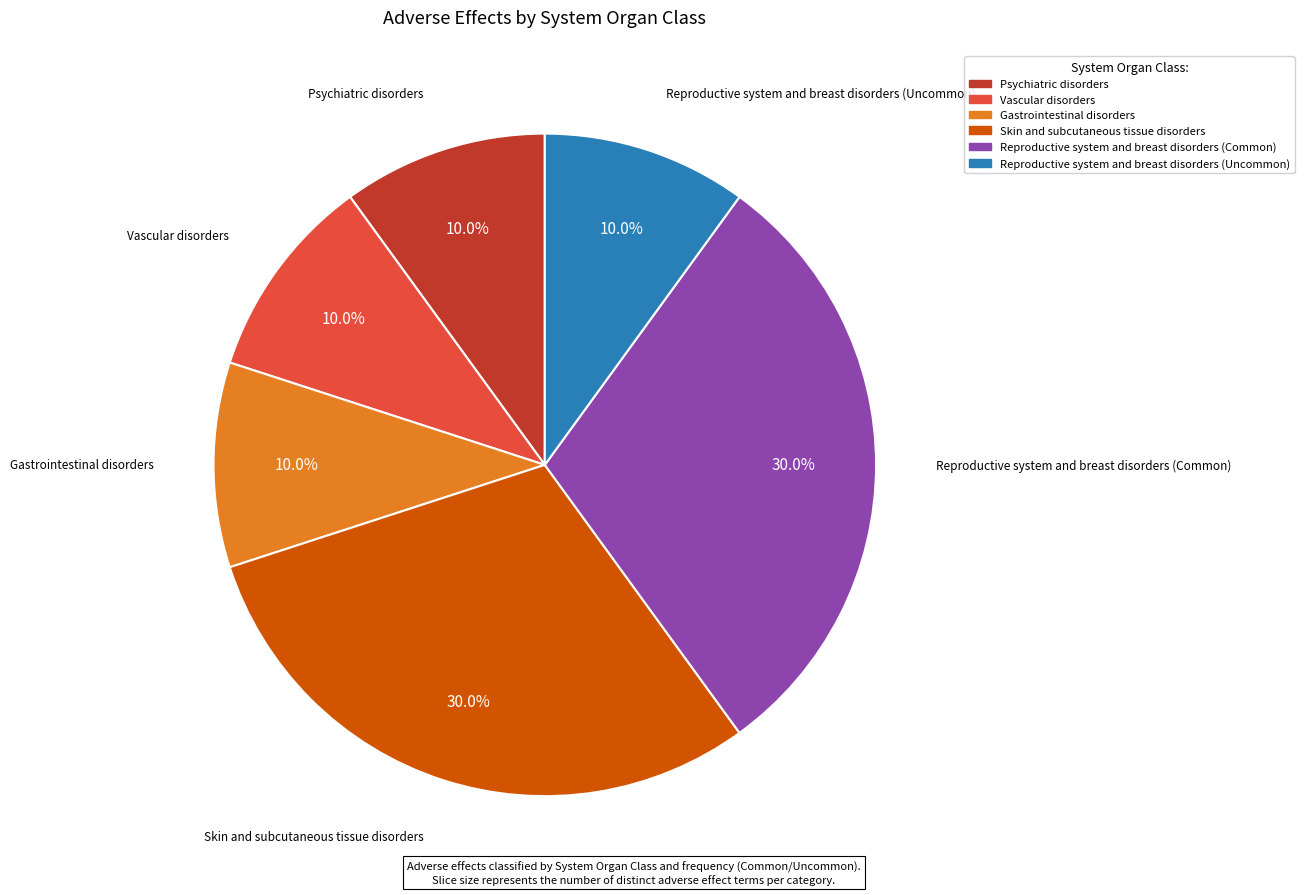

To the nearest percent, what is the difference between the Reproductive system and breast disorders (Uncommon) and Skin and subcutaneous tissue disorders slice percentages?

20%